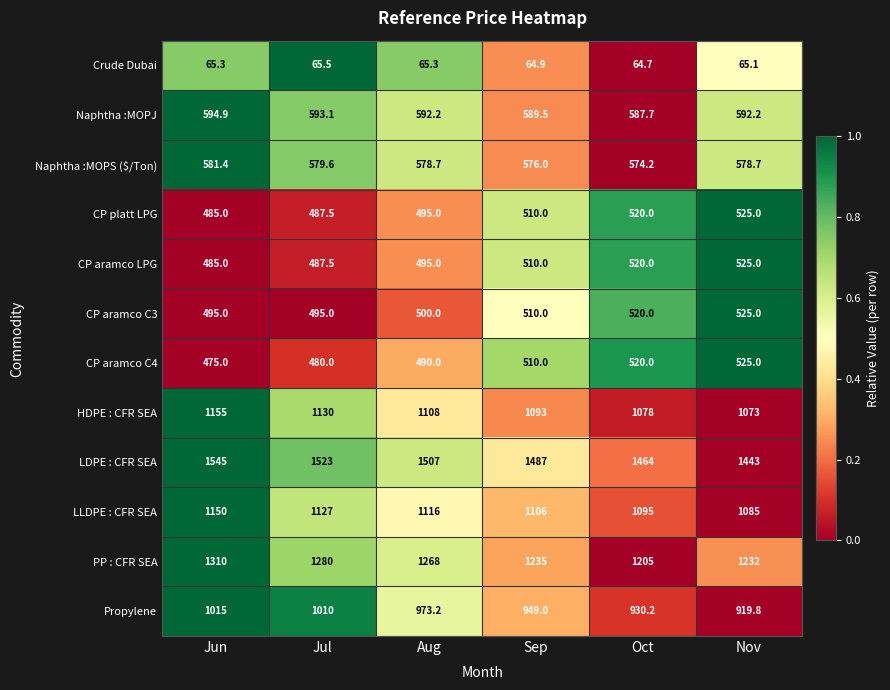

What is the total value across all series at Sep?

9140.4